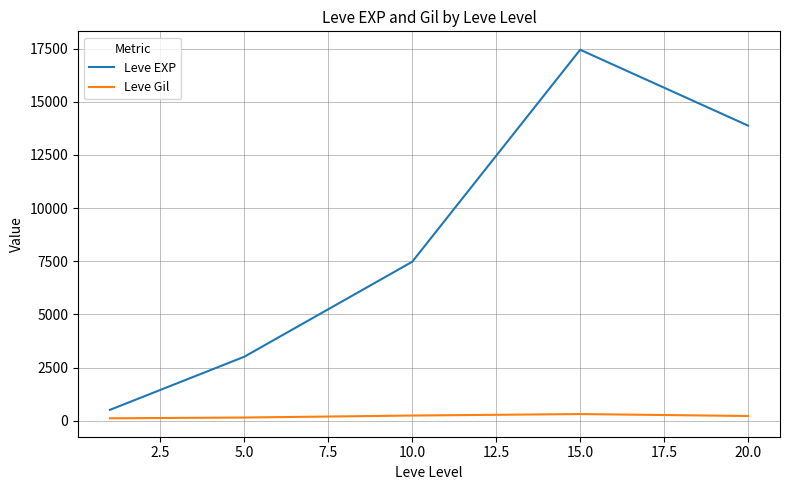

List the series in order of their peak value, lowest first.

Leve Gil, Leve EXP